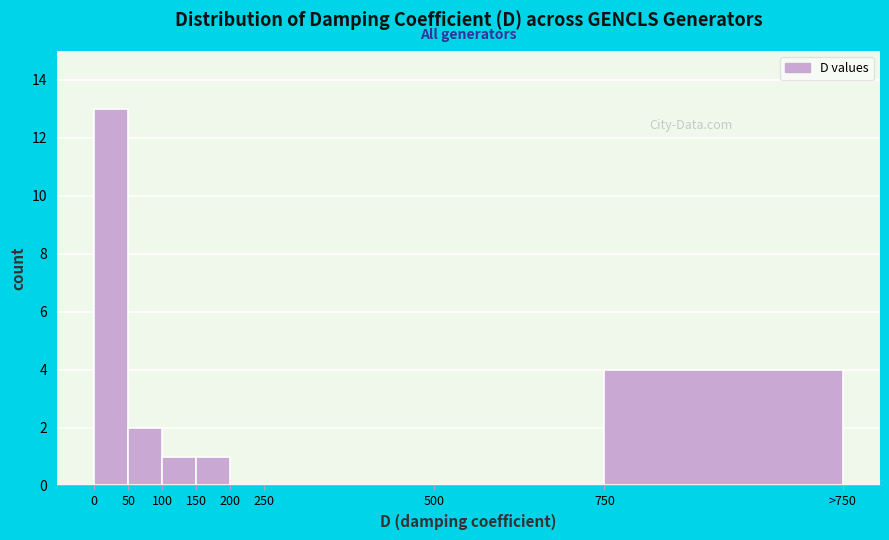

Reading right to left, transcribe all the data shown in this chart.

750=4	500=0	250=0	200=0	150=1	100=1	50=2	0=13